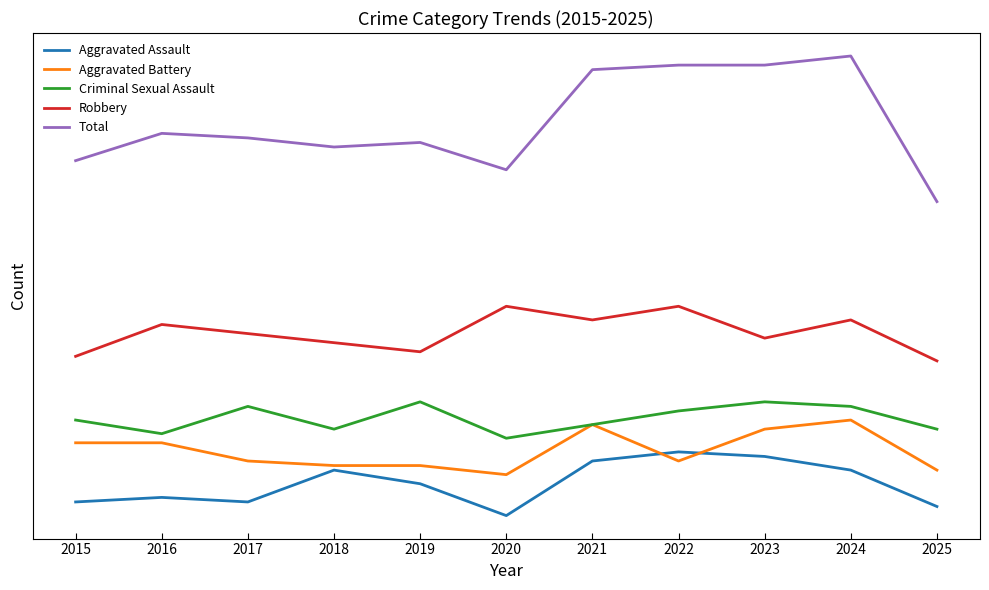

What are all the series names shown in the legend?

Aggravated Assault, Aggravated Battery, Criminal Sexual Assault, Robbery, Total